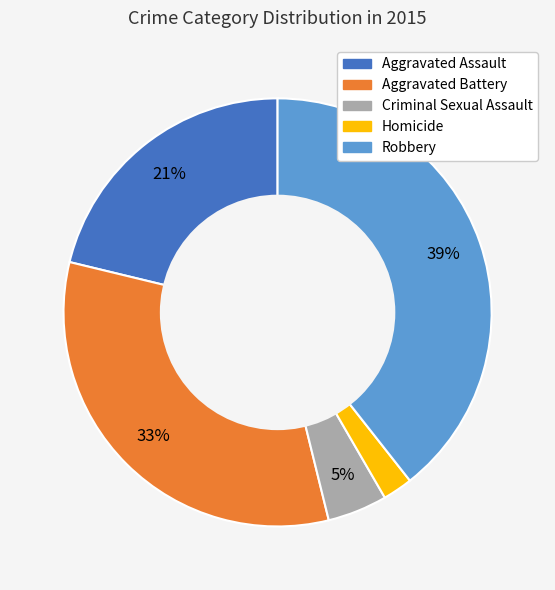

Which slice is the smallest?

Homicide